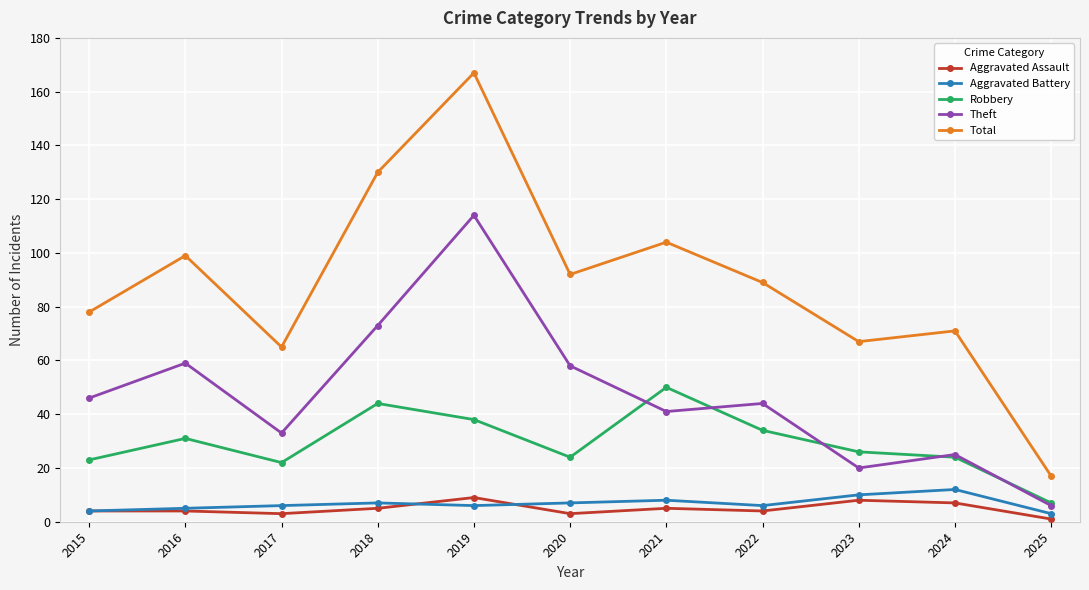

True or false: Theft and Aggravated Battery cross at least once.

False